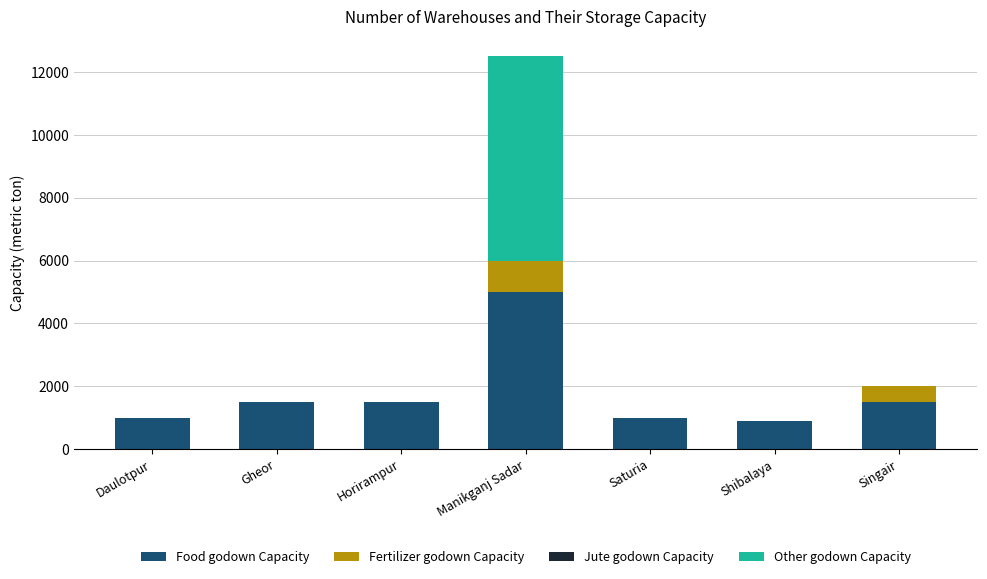

At which category is the sum across all series the highest?

Manikganj Sadar